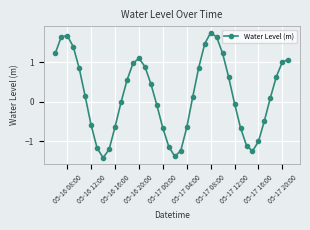

How many lines are shown in the chart?

1